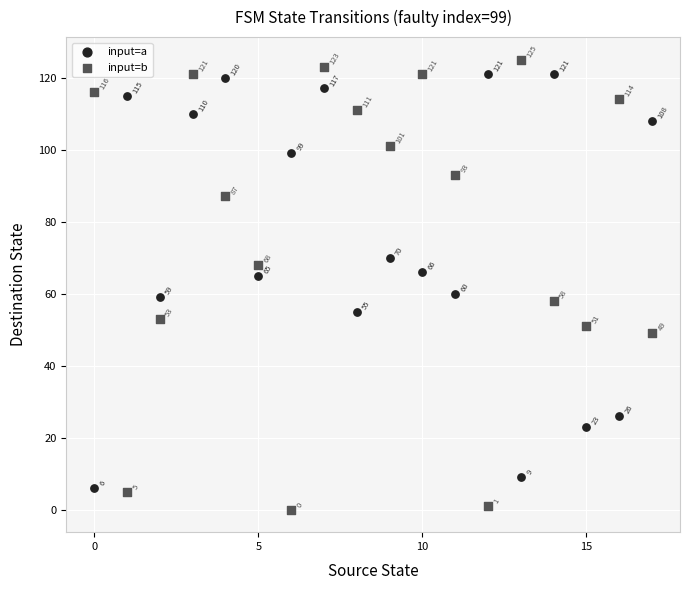

In the input=b series, what Y value is closest to 62?

58